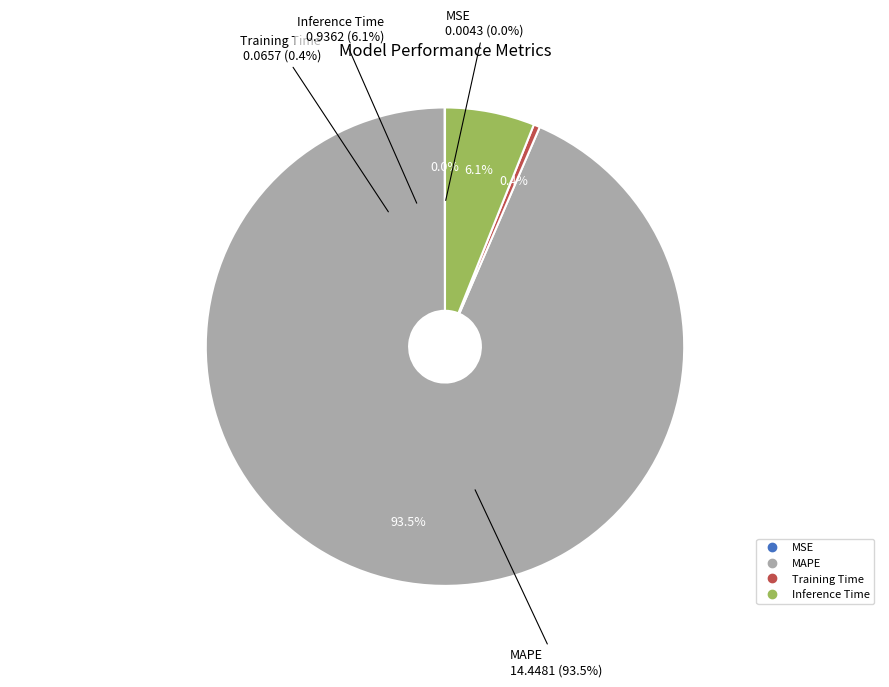

To the nearest percent, what percentage of the pie is Inference Time?

6%